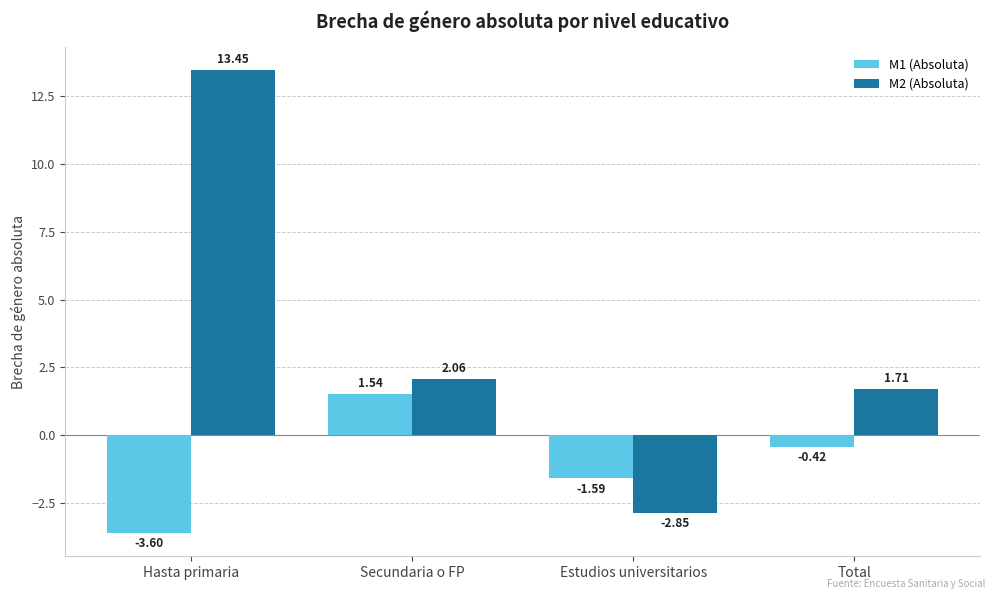

At which category is the sum across all series the highest?

Hasta primaria